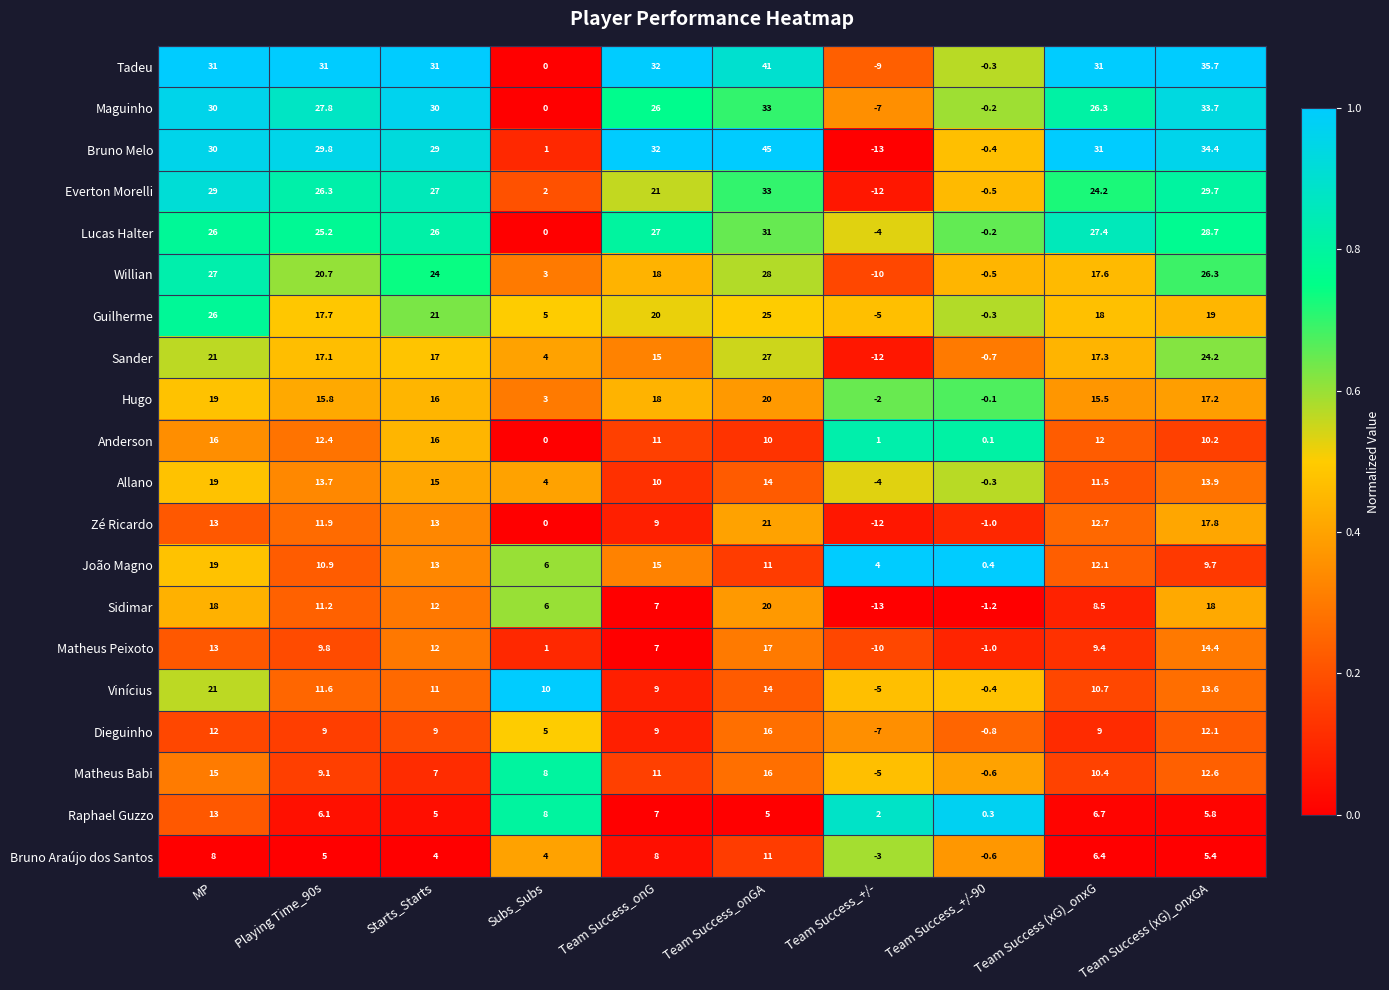

At which label is Matheus Babi closest to 5?

Starts_Starts